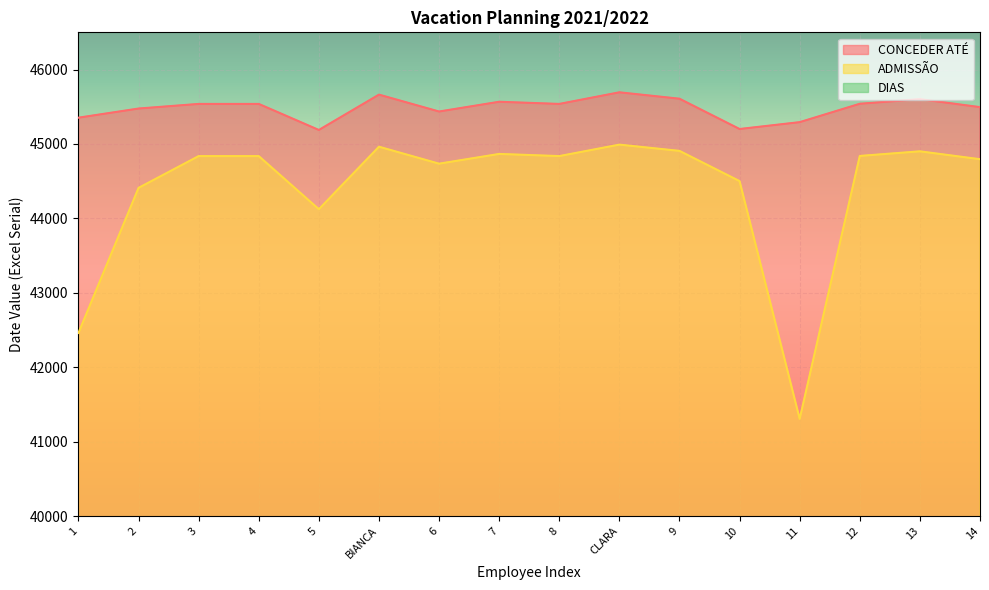

At how many categories does at least one series exceed 32851?

16